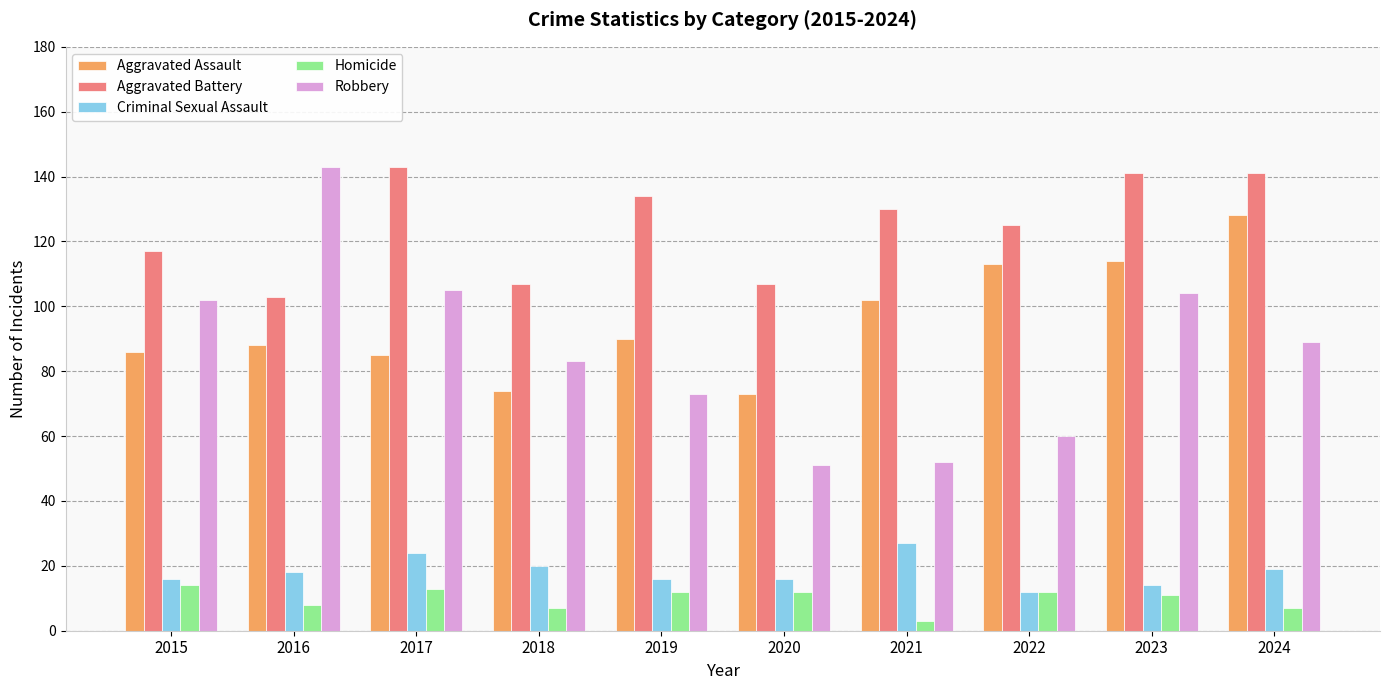

Which series has the largest total across all categories?

Aggravated Battery